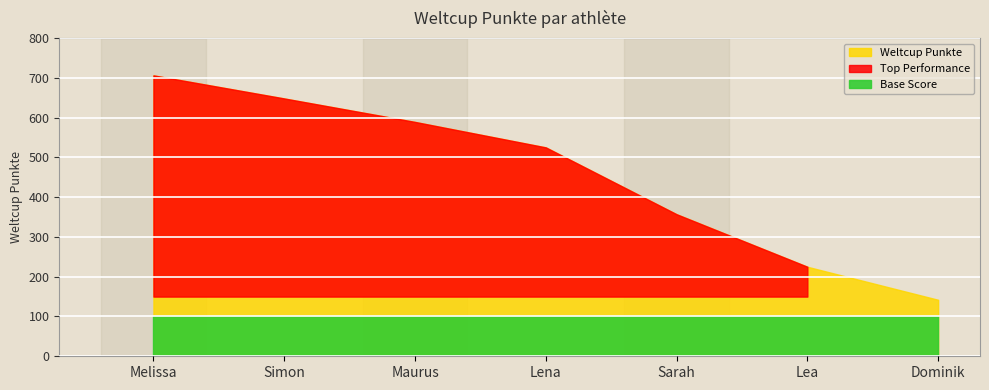

What is the change in value from Simon to Dominik?

-506